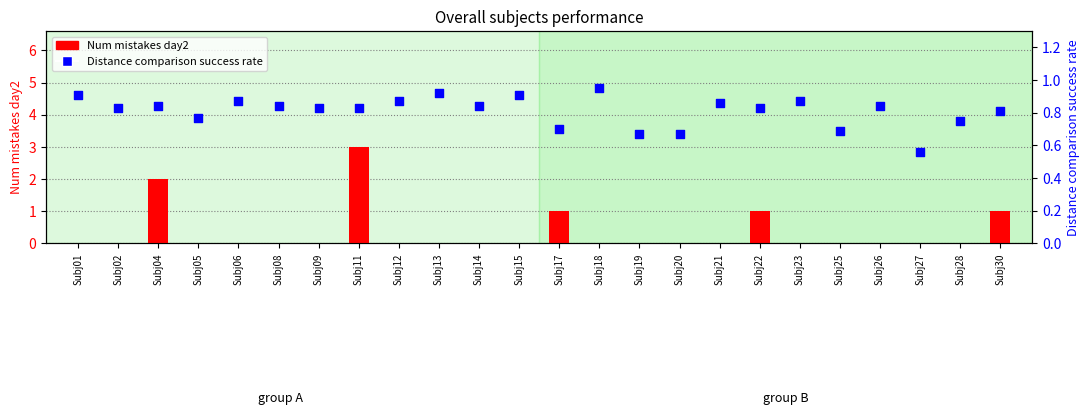

Is the value of Distance comparison success rate at Subj30 greater than the value of Num mistakes day2 at Subj01?

Yes